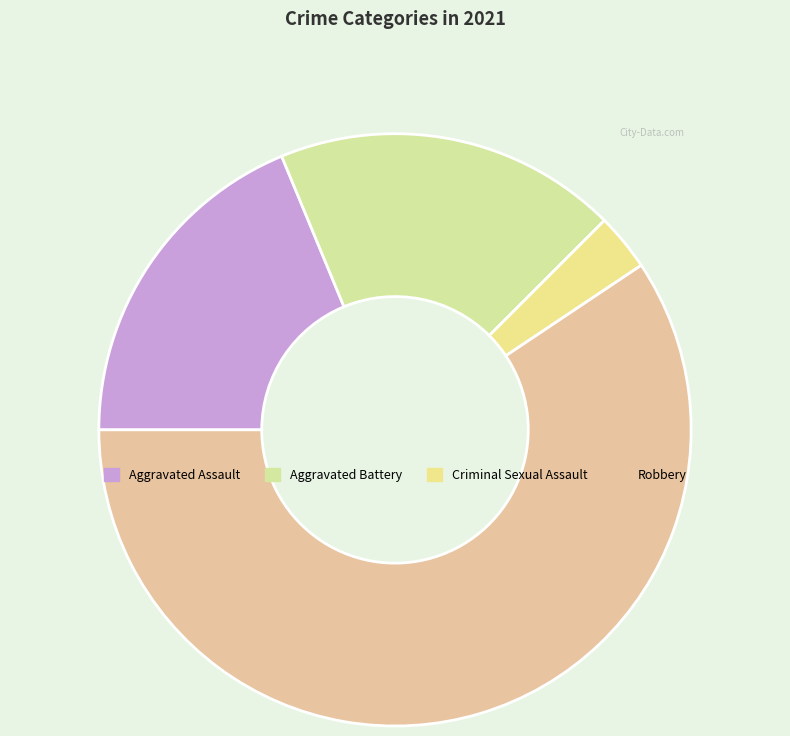

What is the majority slice?

Robbery